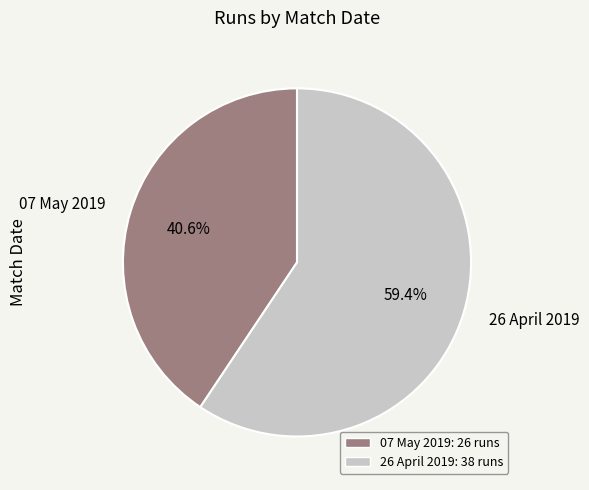

What is the largest slice in the pie chart?

26 April 2019